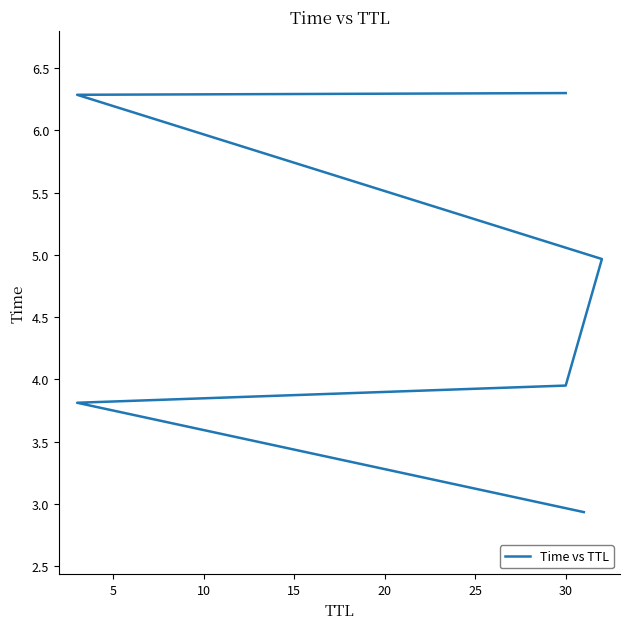

How many data points are less than 4?

3